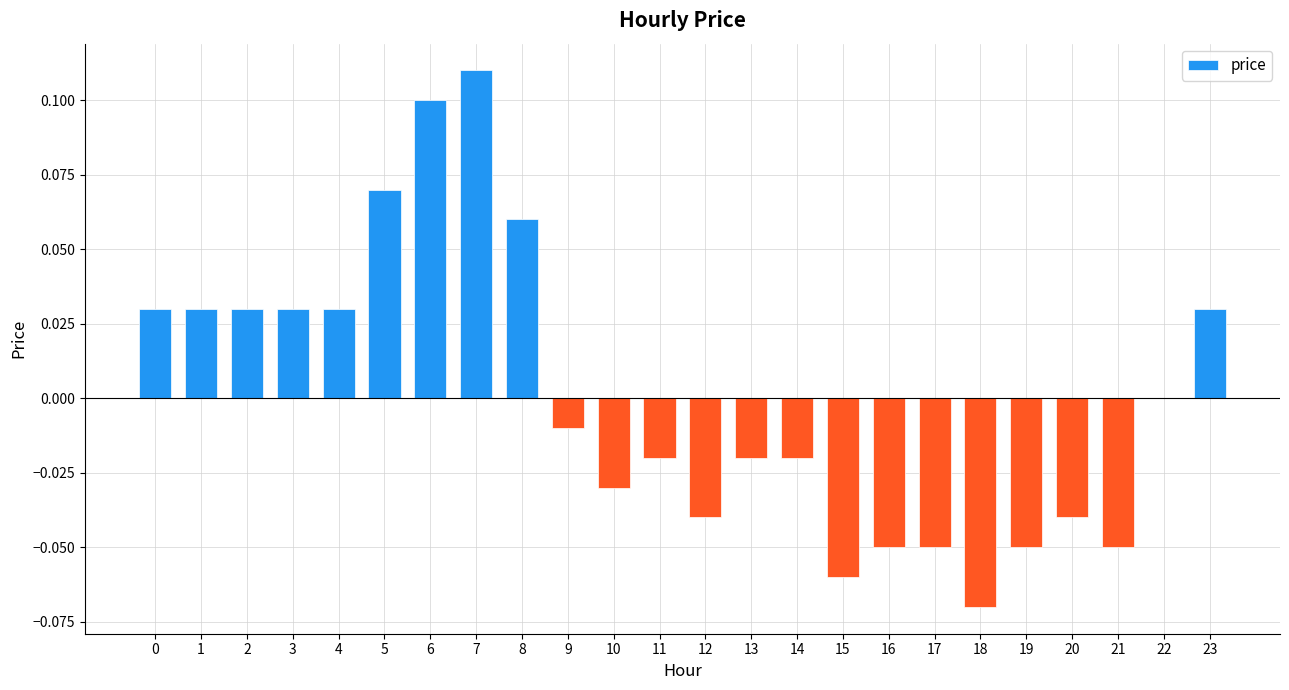

Is it true that the value at 11 is -0.0?

True